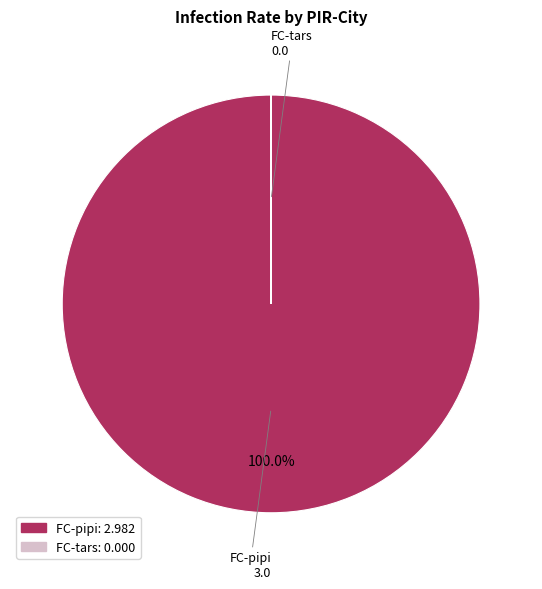

Does FC-pipi represent more than half of the total?

Yes